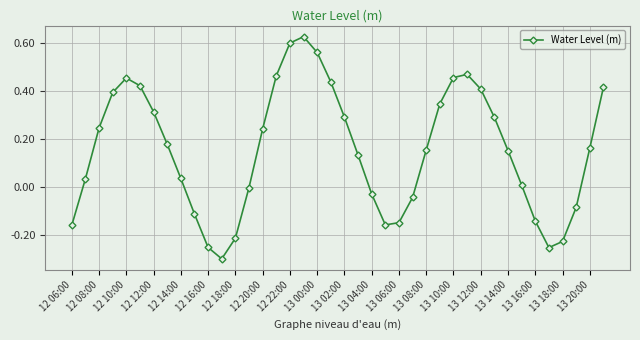

What is the difference between the maximum and second lowest values?

0.9